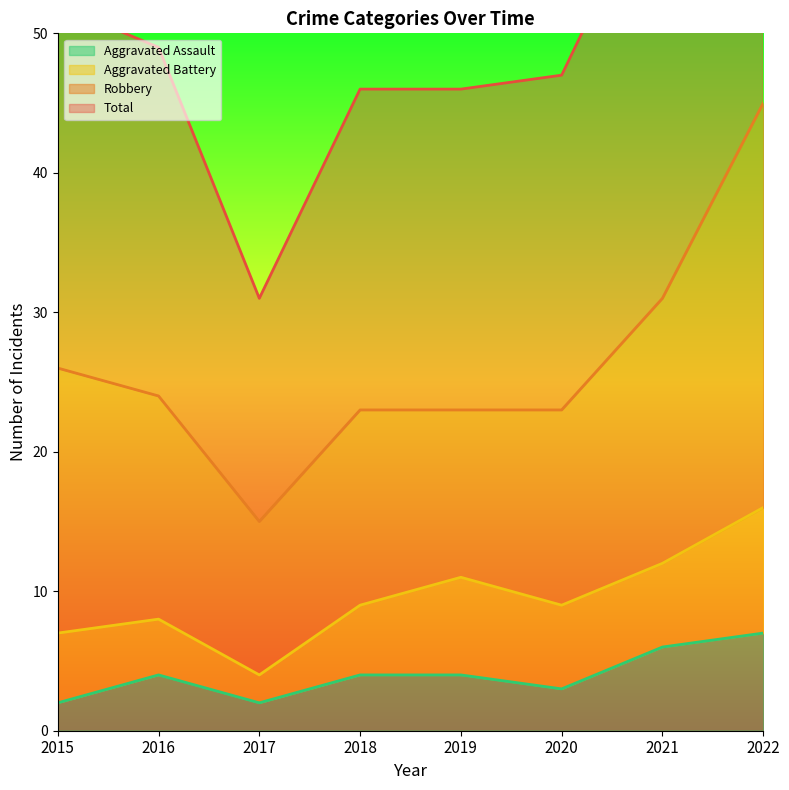

What is the smallest value displayed?

2